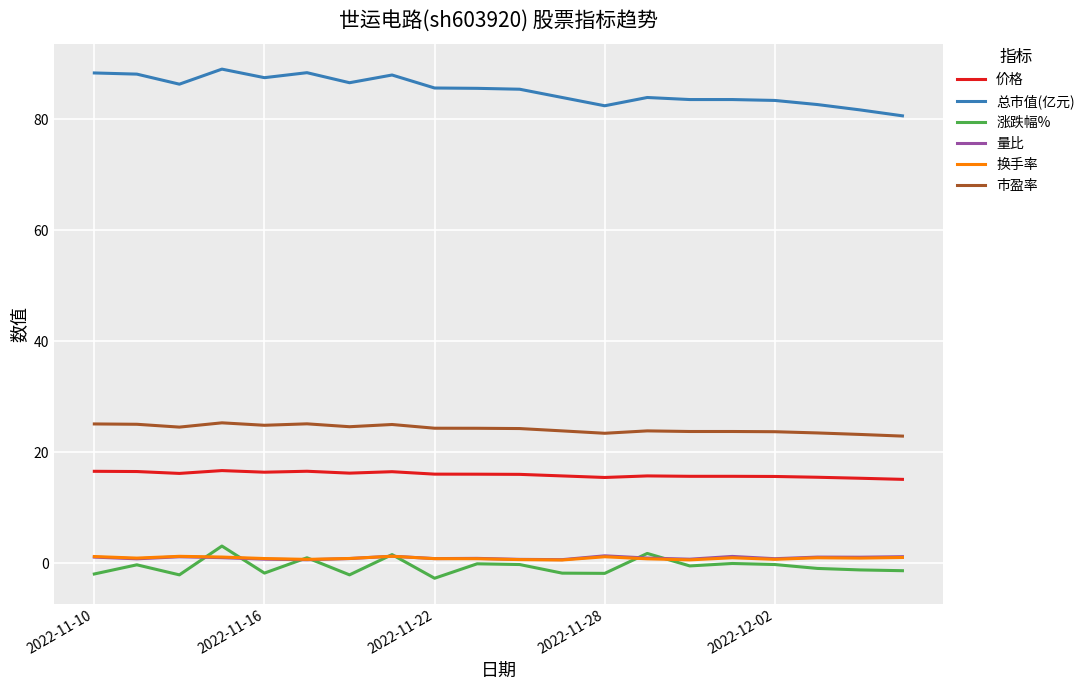

What is the minimum value for 价格?

15.2